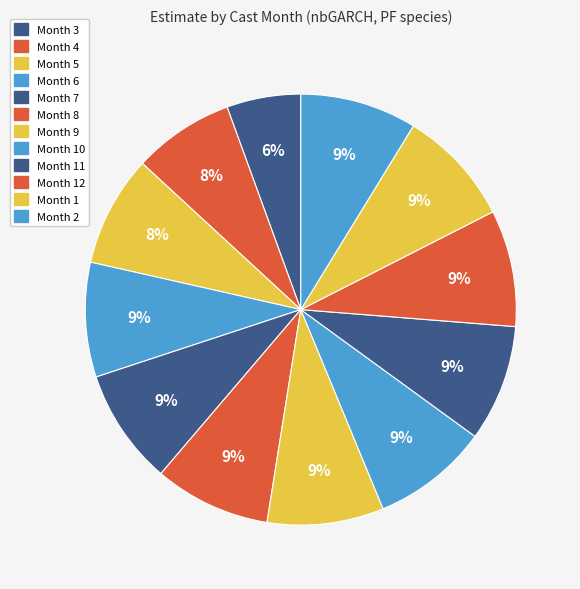

Count the number of slices in the pie.

12